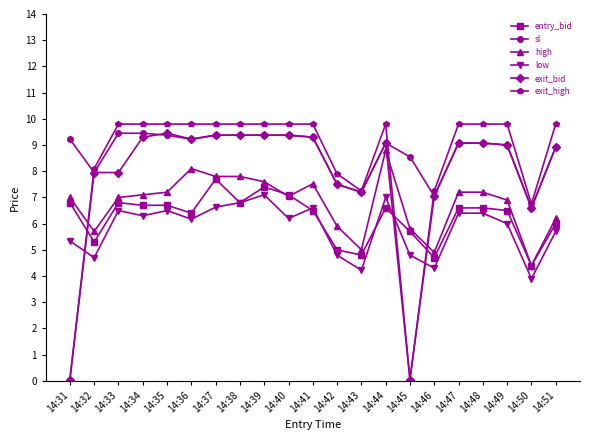

Is it true that exit_high equals 9.8 at 14:33?

True